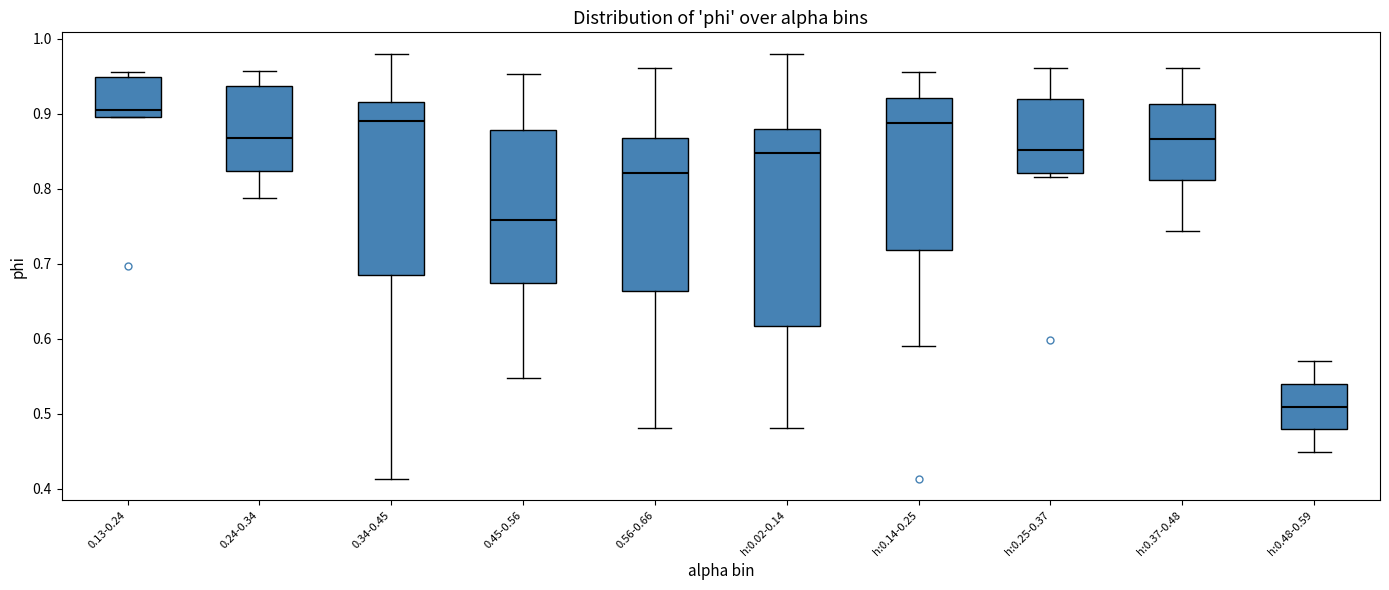

Where is the upper edge of the box for 0.56-0.66 on the y-axis? The values are not printed on the chart, so give them approximately, as read against the axis.

0.87